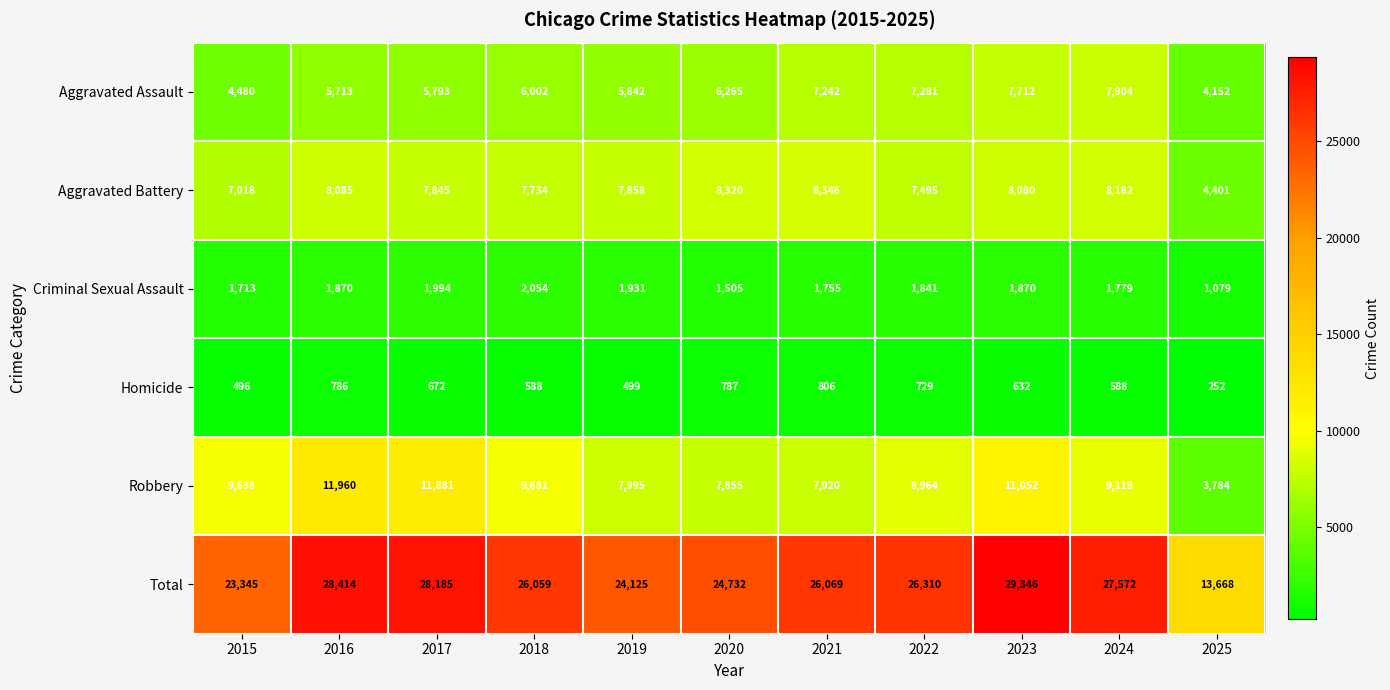

Which series has the largest range (max minus min)?

Total